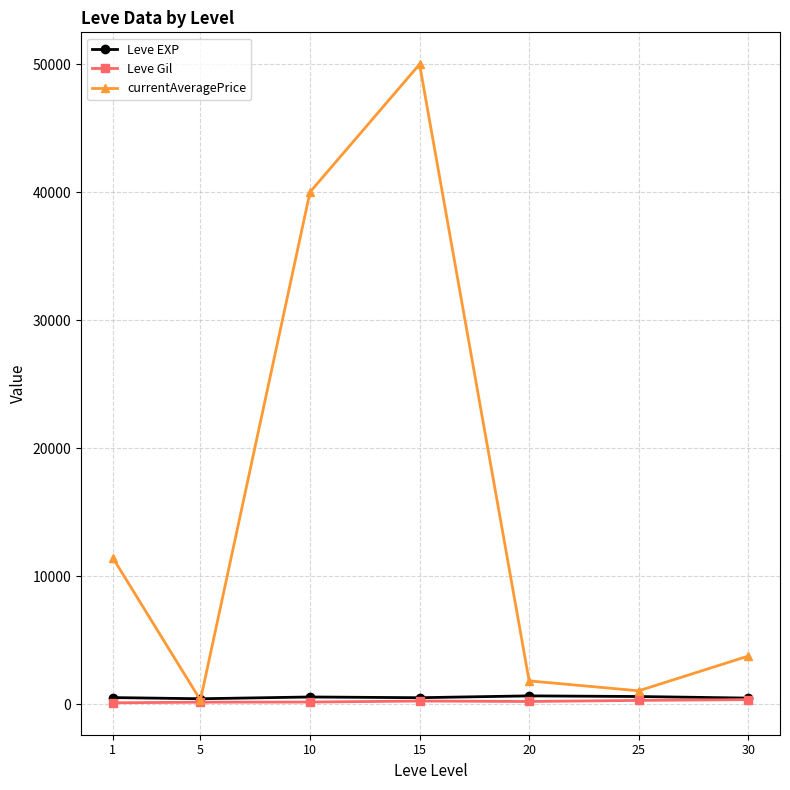

Is it true that Leve Gil equals 159.0 at 5?

True